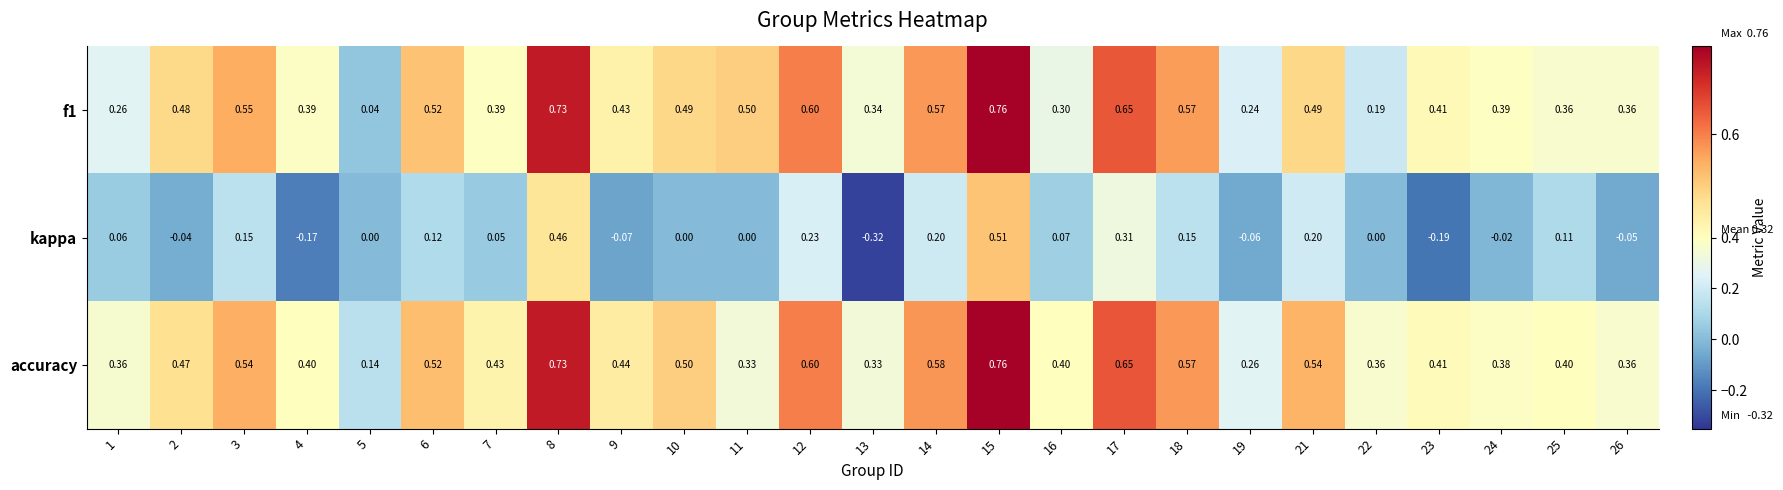

Which series changed the most between 9 and 25?

kappa